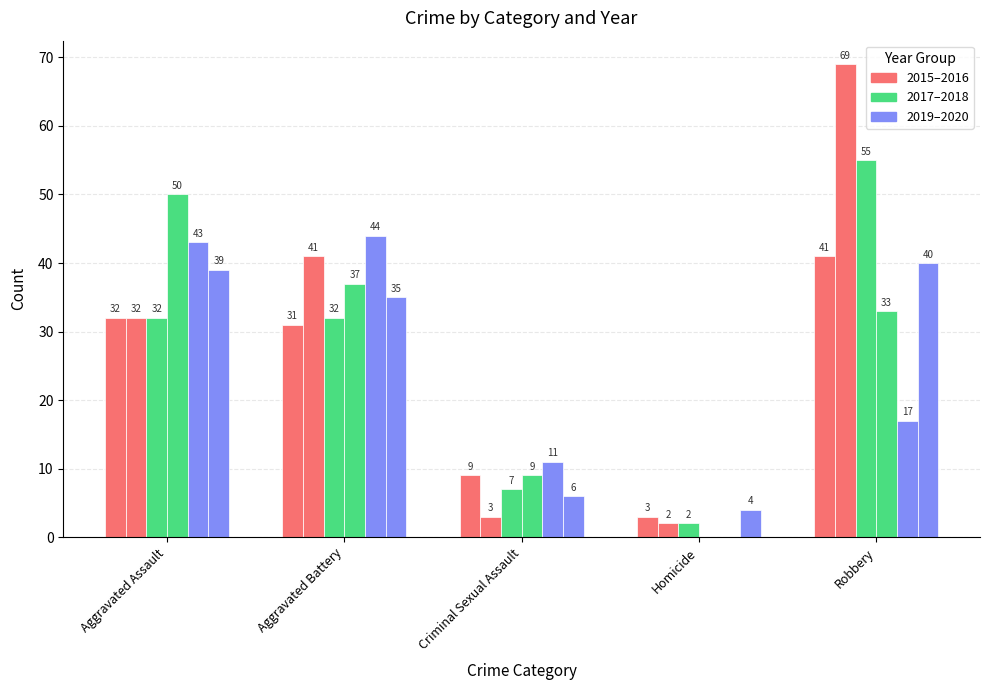

Count the number of categories in the chart.

5